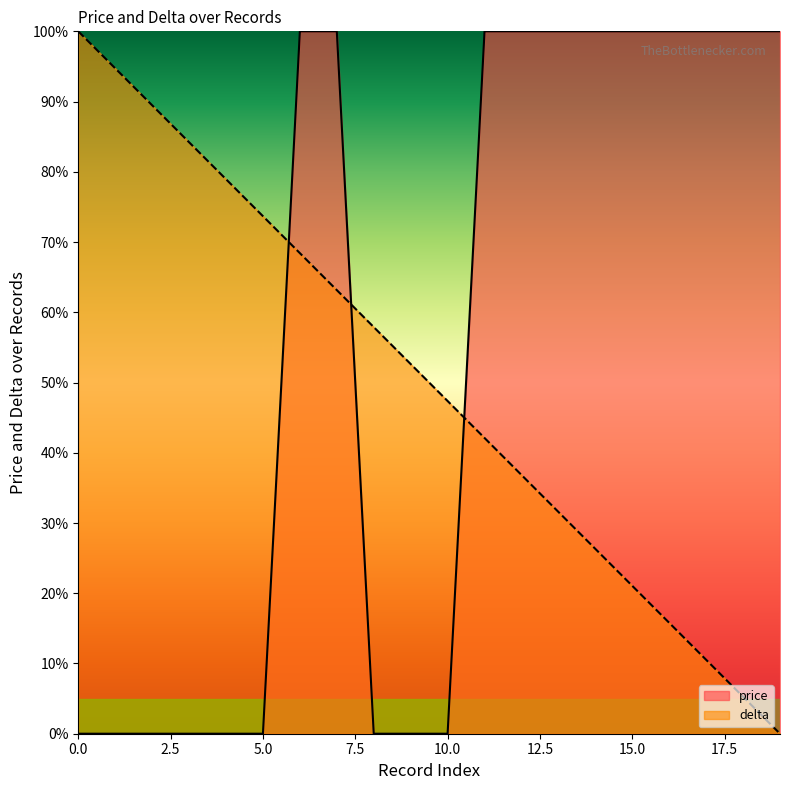

What are all the series names shown in the legend?

price, delta